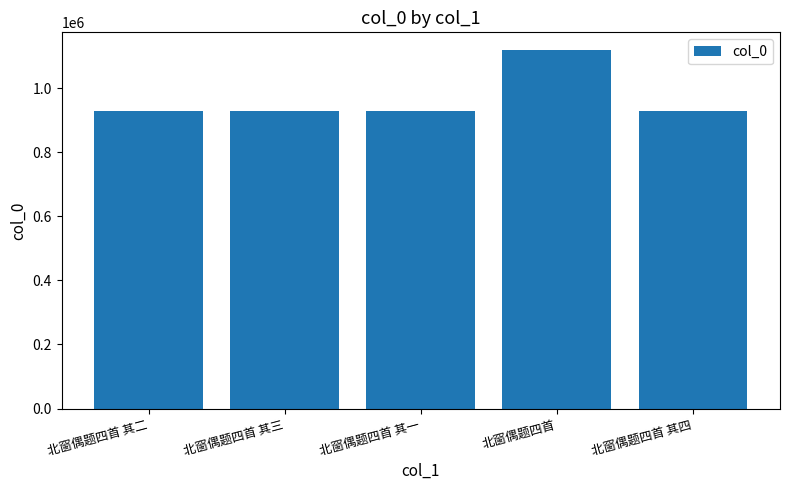

Approximately how many times larger is the value at 北窗偶题四首 compared to 北窗偶题四首 其二?

1.2